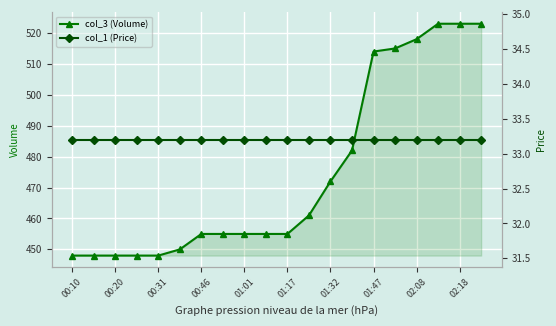

The col_3 (Volume) series shows 887 at 01:47. True or false?

False